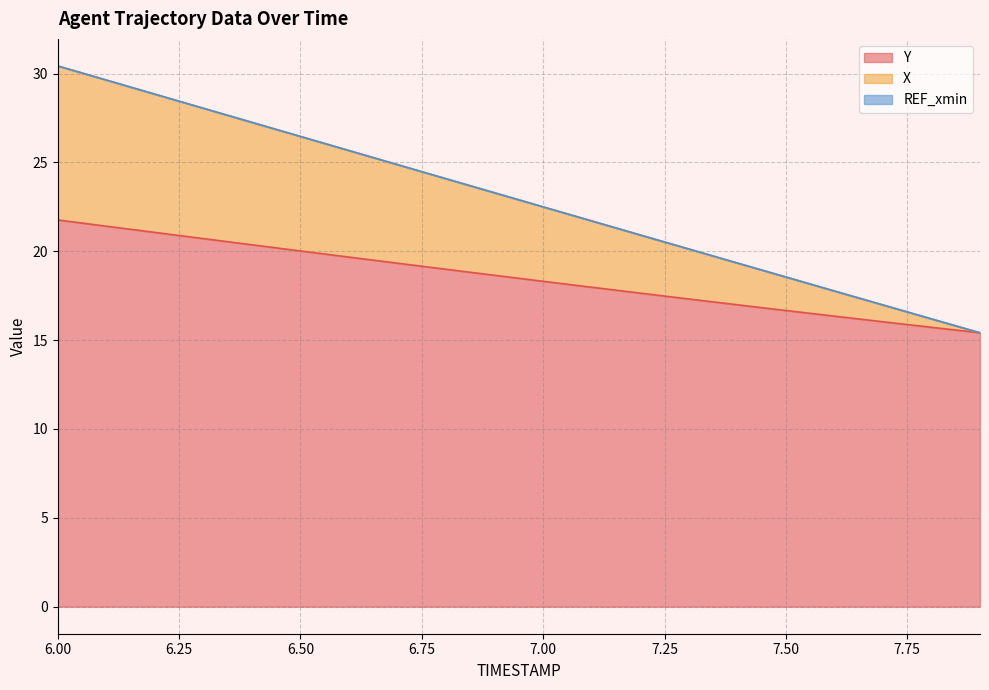

The X series shows 8.9 at 6.9. True or false?

False